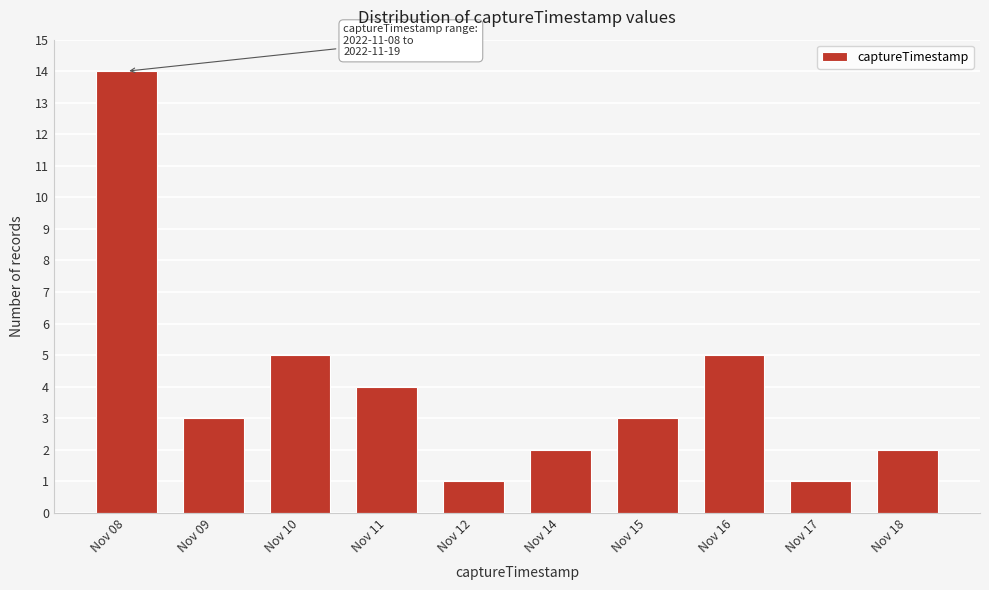

Reading right to left, transcribe all the data shown in this chart.

Nov 18=2	Nov 17=1	Nov 16=5	Nov 15=3	Nov 14=2	Nov 12=1	Nov 11=4	Nov 10=5	Nov 09=3	Nov 08=14